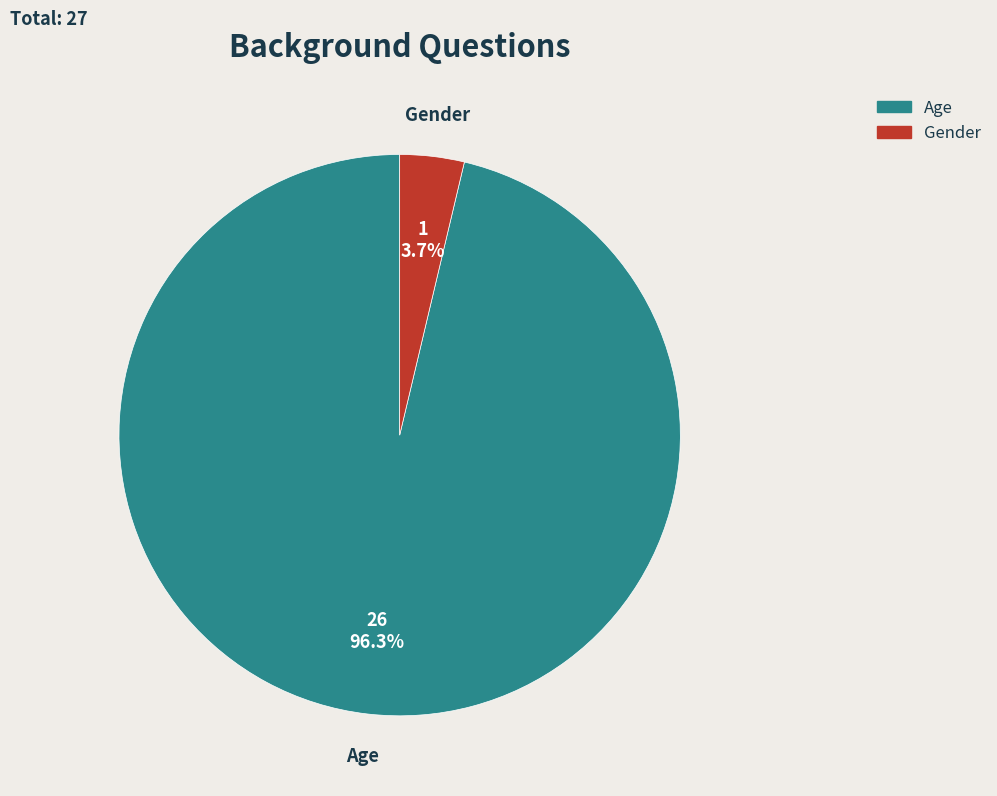

The Age slice represents 96% of the pie. True or false?

True